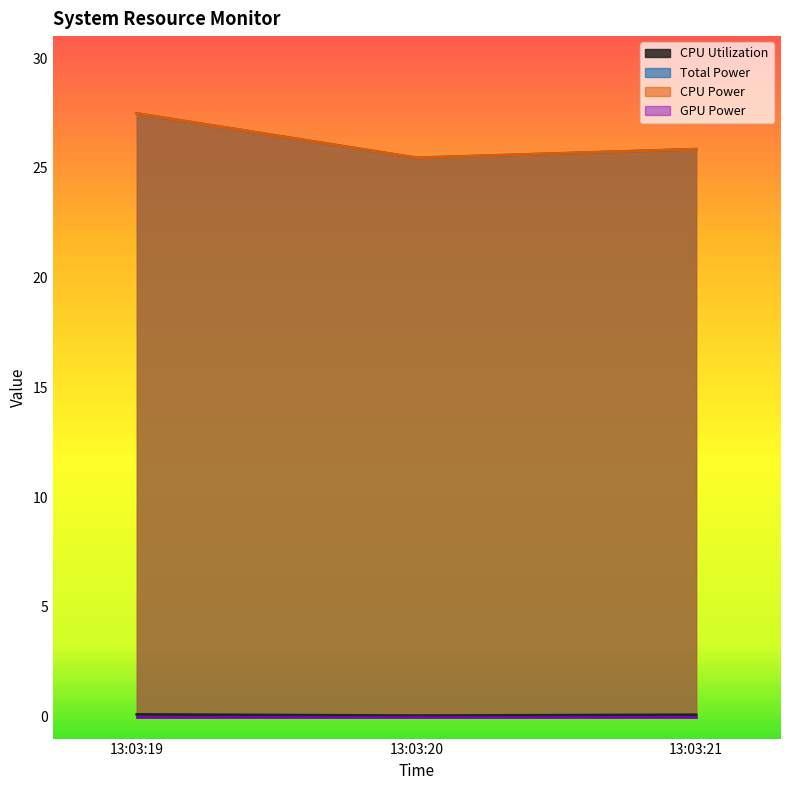

Does the chart have visible grid lines?

No